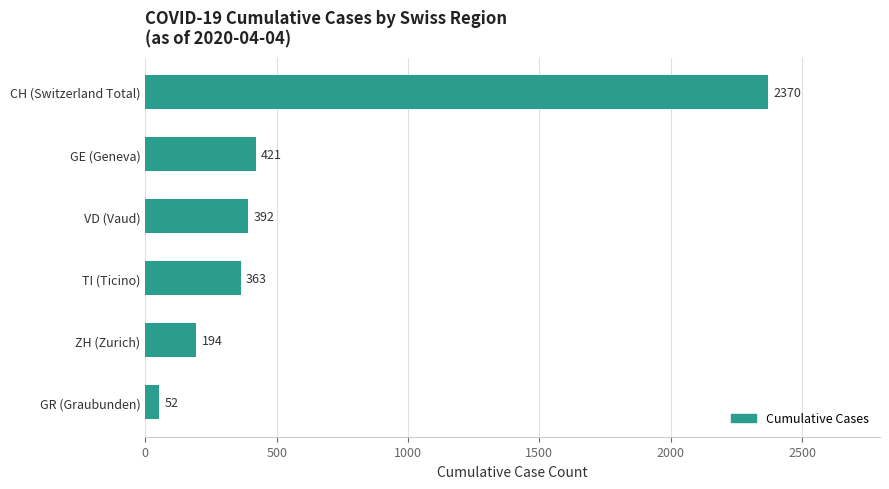

The chart shows a value of 421 at GE (Geneva). True or false?

True